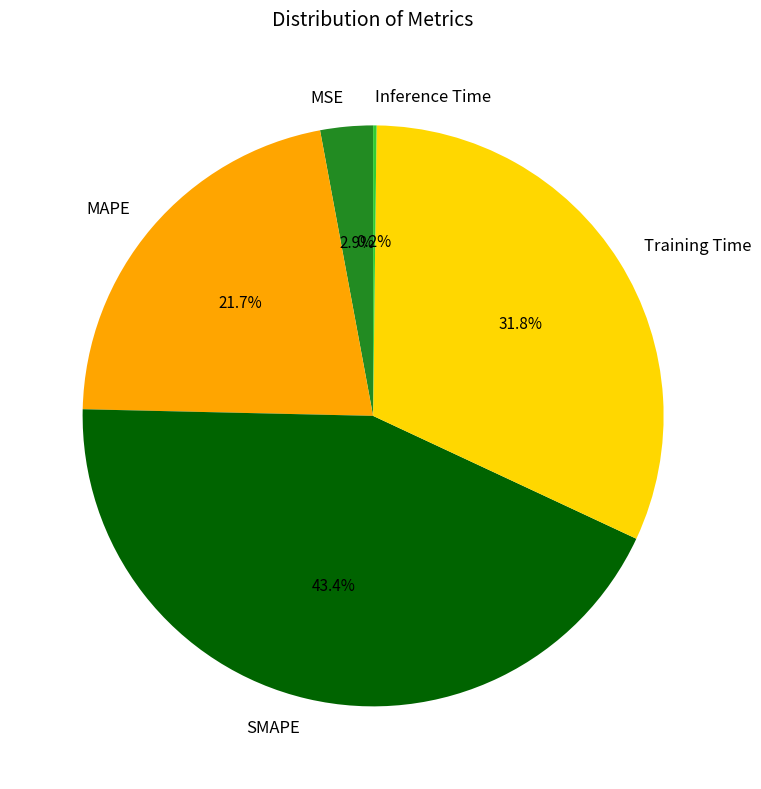

Is there a majority slice in this chart?

No